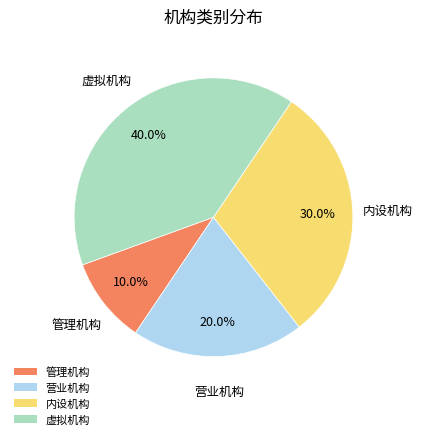

Is 内设机构 the majority of the pie?

No